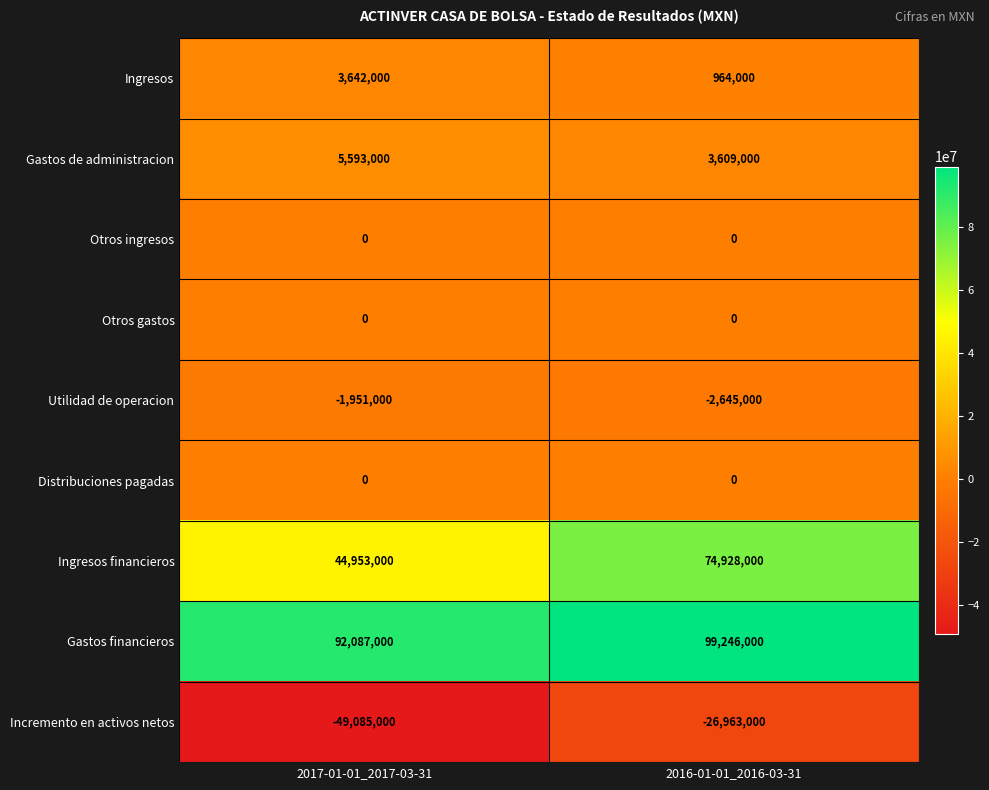

Count the number of data series in this chart.

9